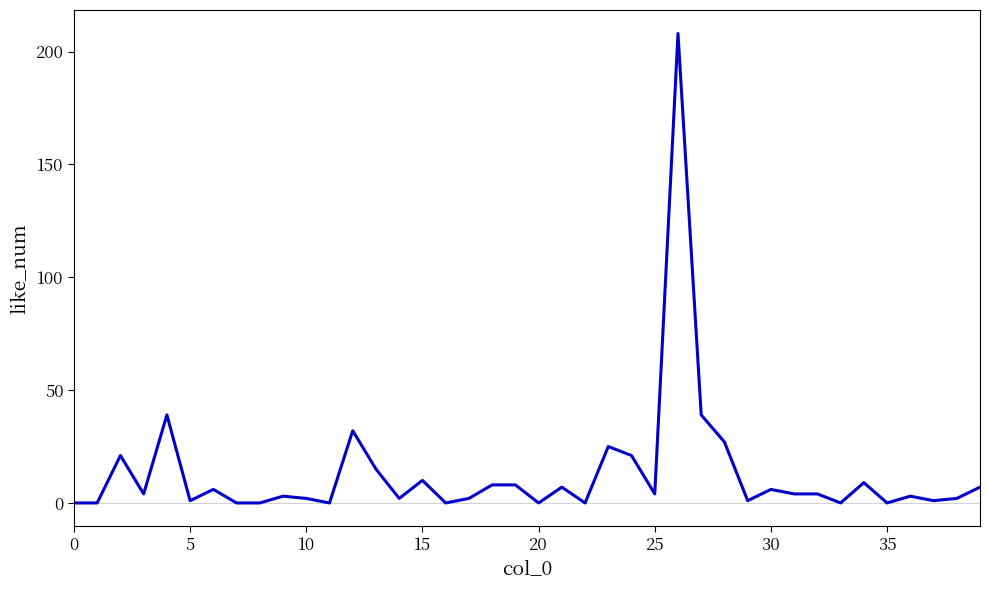

What is the average value?

13